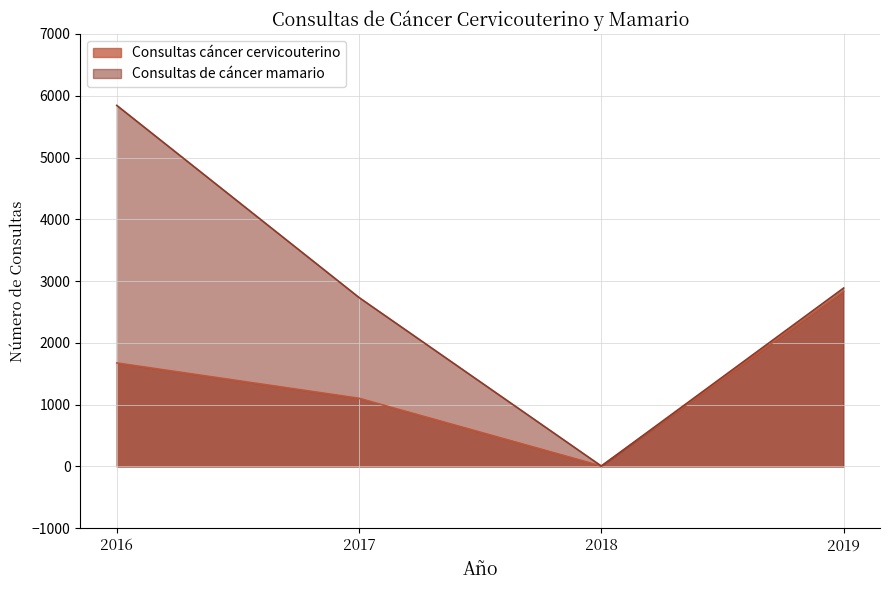

True or false: Consultas de cáncer mamario and Consultas cáncer cervicouterino intersect in this chart.

True